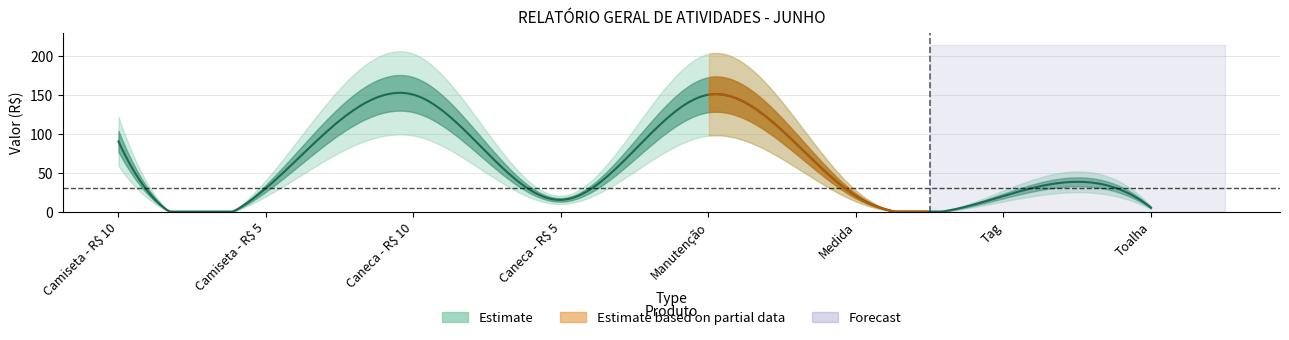

True or false: the data shows 20 at Tag.

True